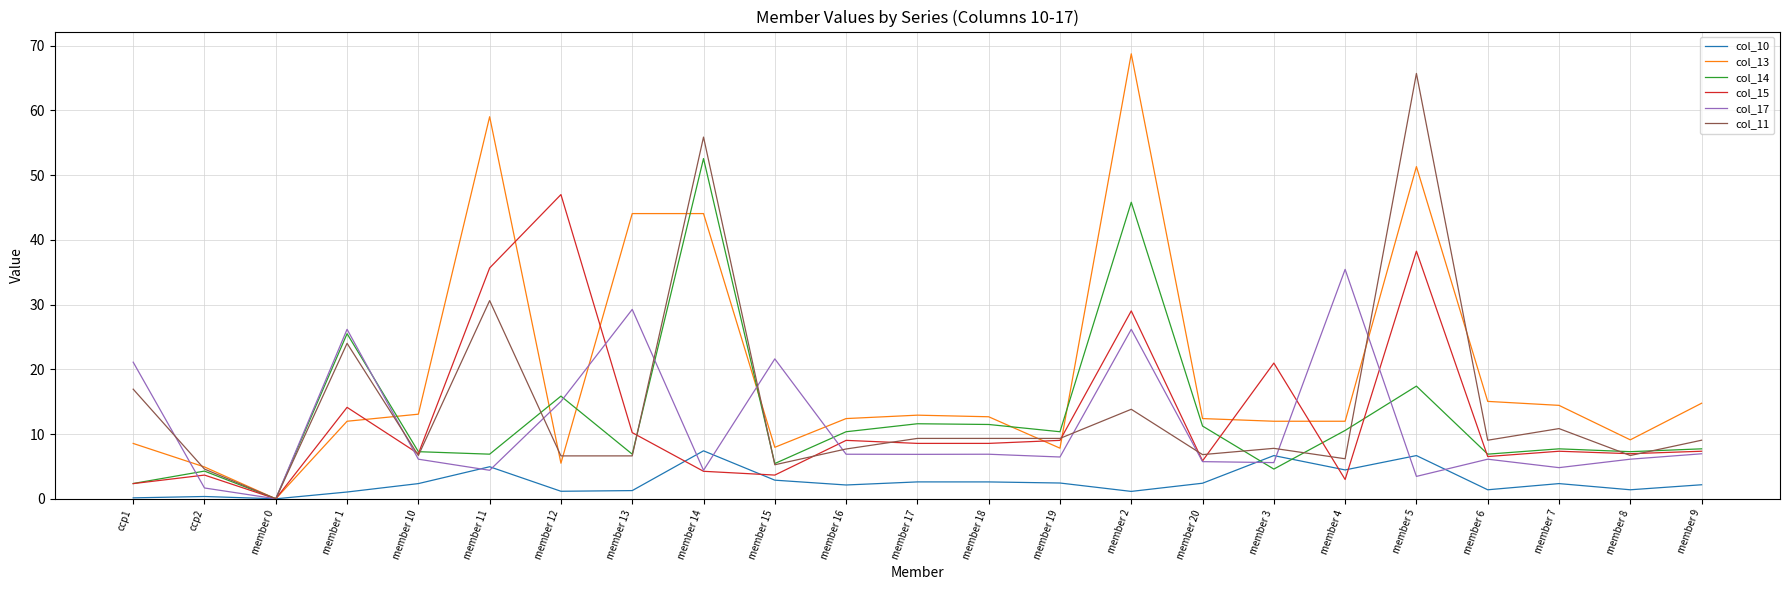

What is the total value across all series at member 19?

45.4